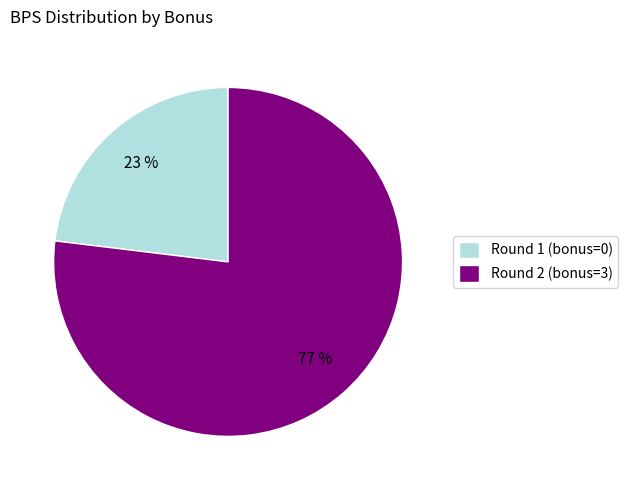

To the nearest percent, what is the difference between the largest and smallest slice percentages?

54%